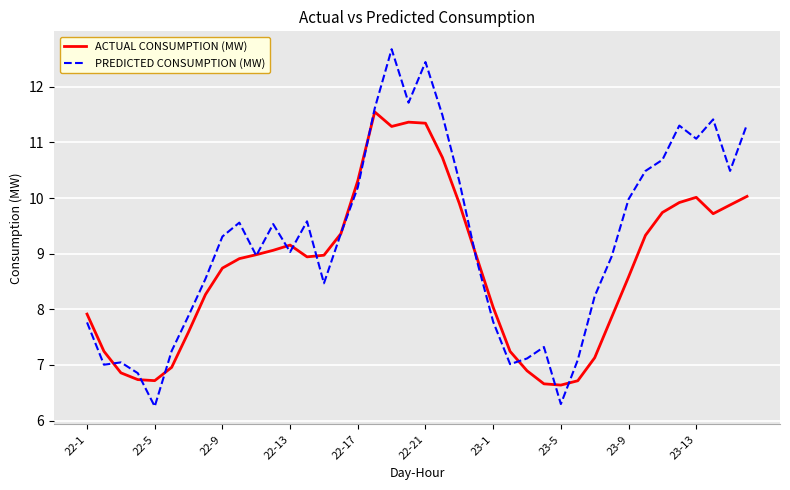

What is the average value of the PREDICTED CONSUMPTION (MW) series?

9.2